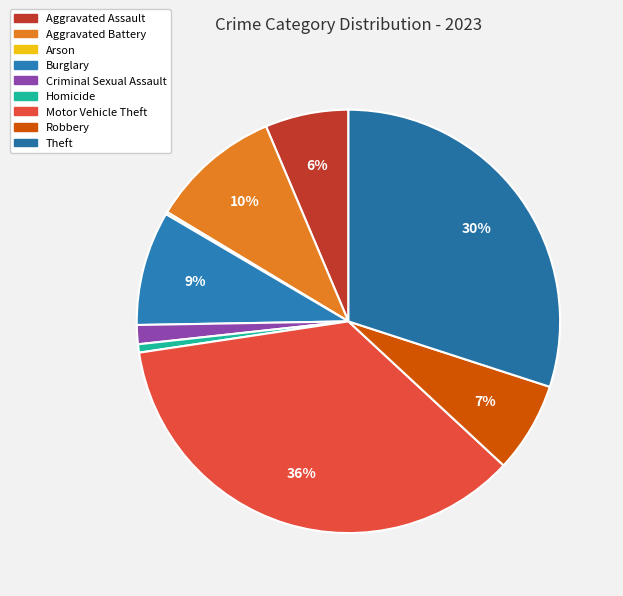

How many segments does this pie chart have?

9